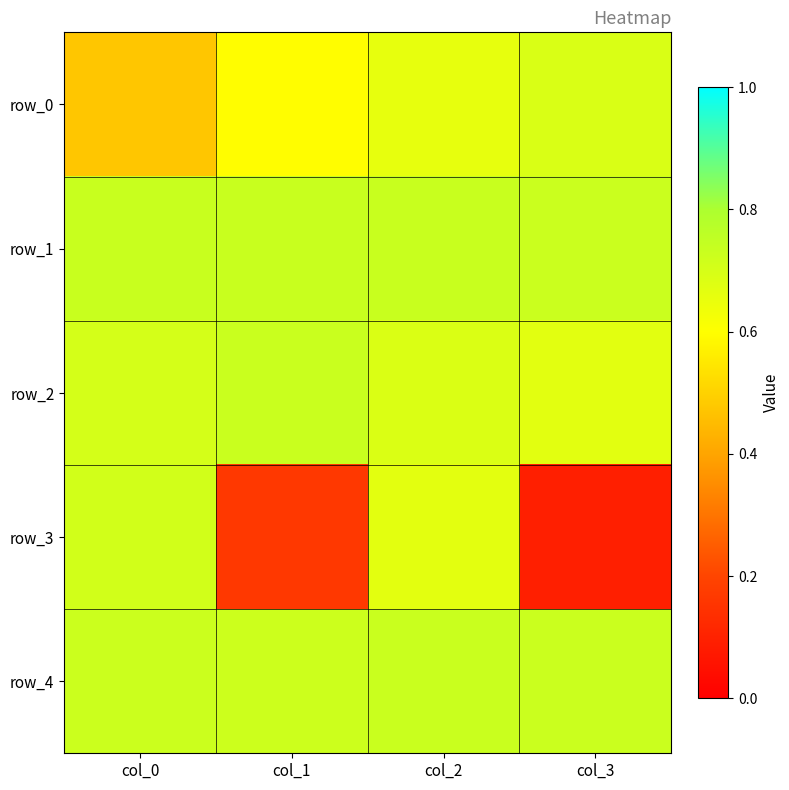

Reading left to right, extract all data points from this chart.

row_0: col_0=0.5	col_1=0.6	col_2=0.7	col_3=0.7
row_1: col_0=0.7	col_1=0.7	col_2=0.7	col_3=0.7
row_2: col_0=0.7	col_1=0.7	col_2=0.7	col_3=0.7
row_3: col_0=0.7	col_1=0.2	col_2=0.7	col_3=0.1
row_4: col_0=0.7	col_1=0.7	col_2=0.7	col_3=0.7